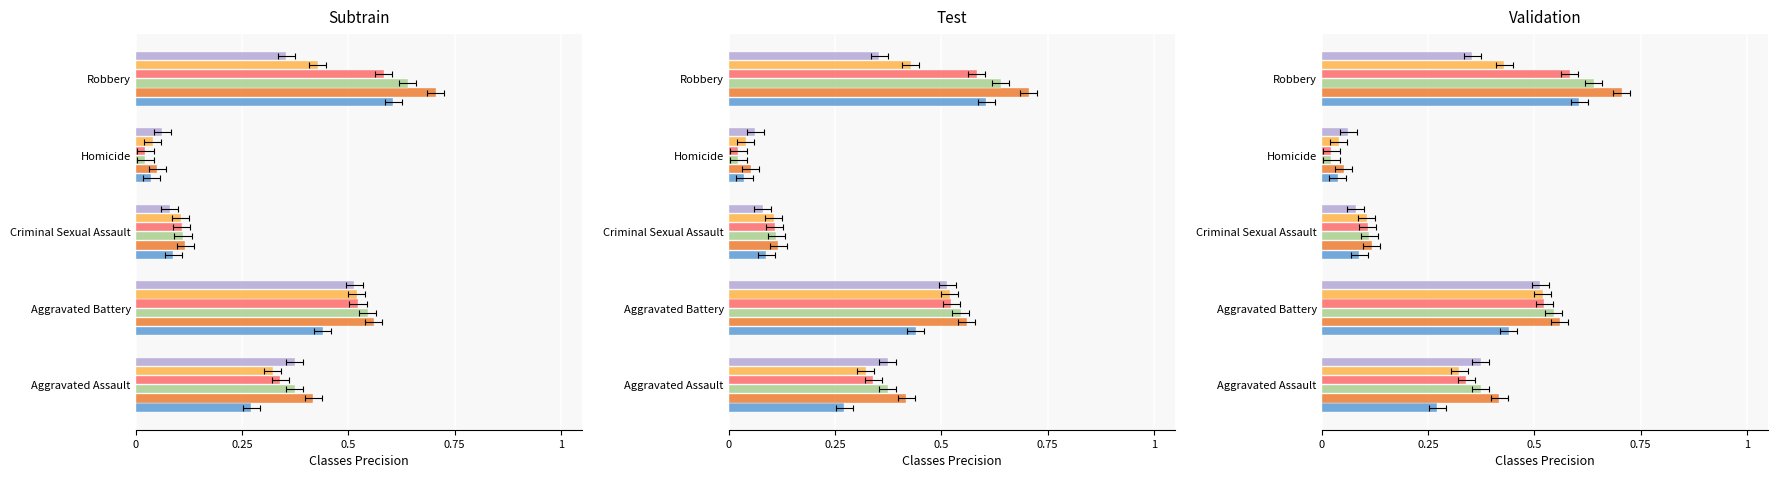

True or false: 2017 has a value of 0.4 at Aggravated Assault.

True